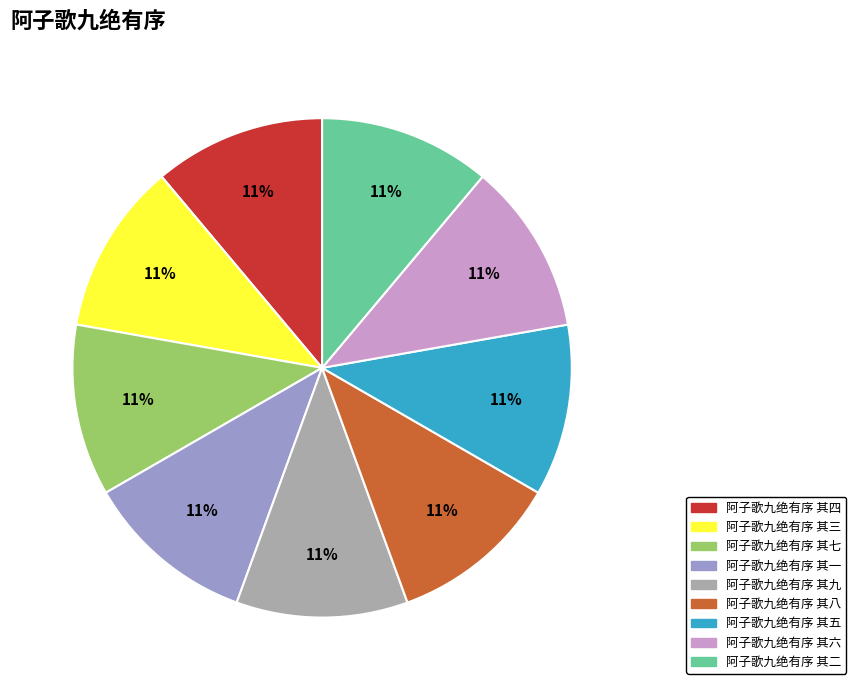

To the nearest percent, what portion does 阿子歌九绝有序 其一 represent?

11%